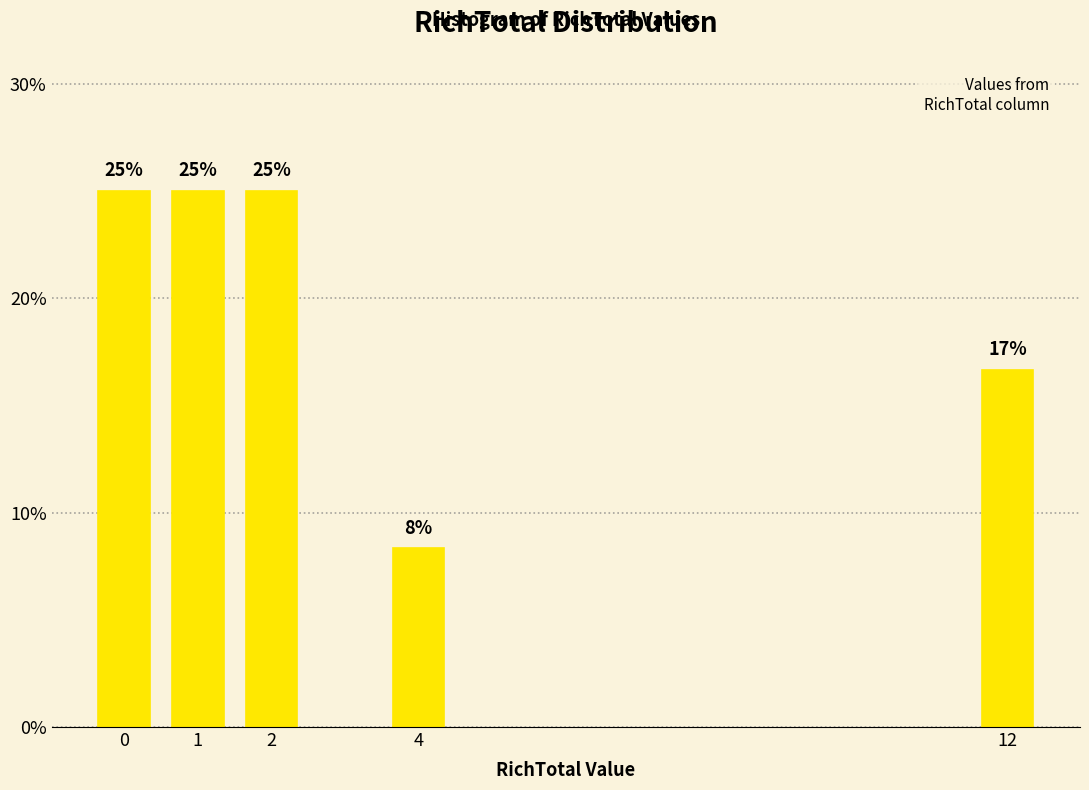

Is it true that the value at 2 is 39.6?

False